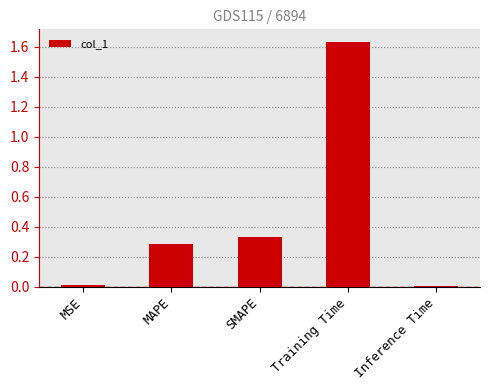

At which category does the chart reach its peak across all series?

Training Time